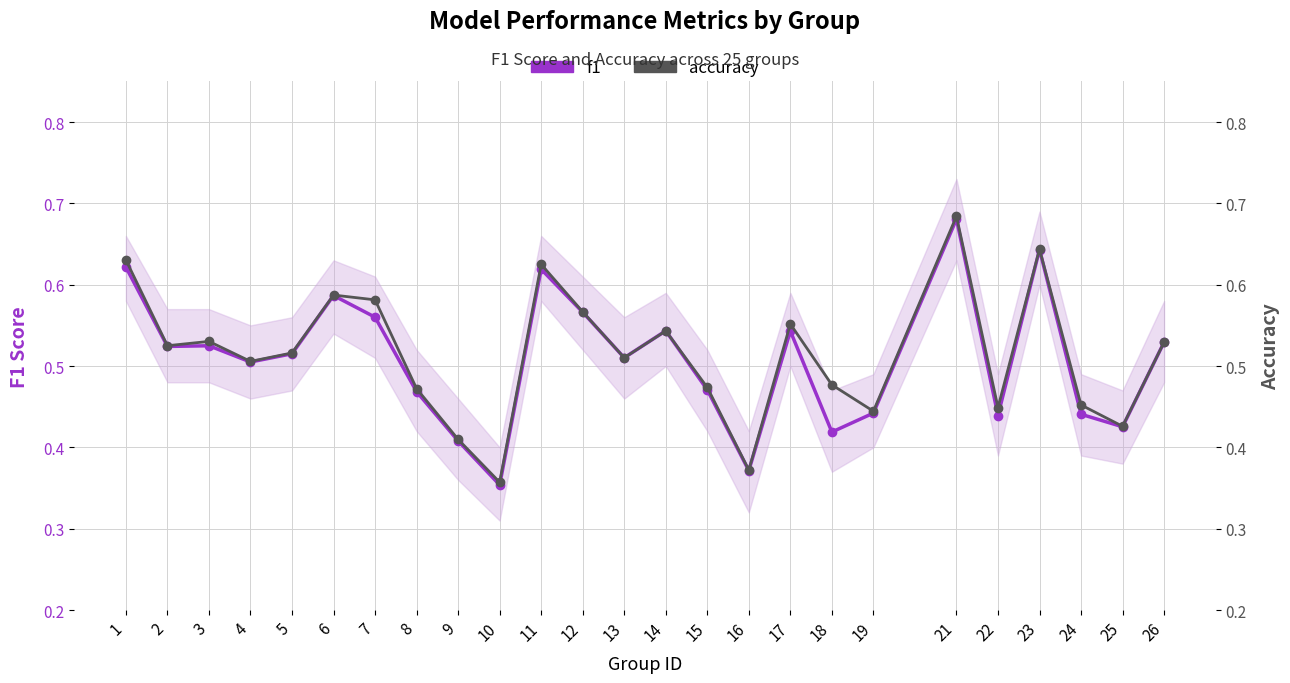

In f1, how many points are higher than both neighbors (excluding endpoints)?

7